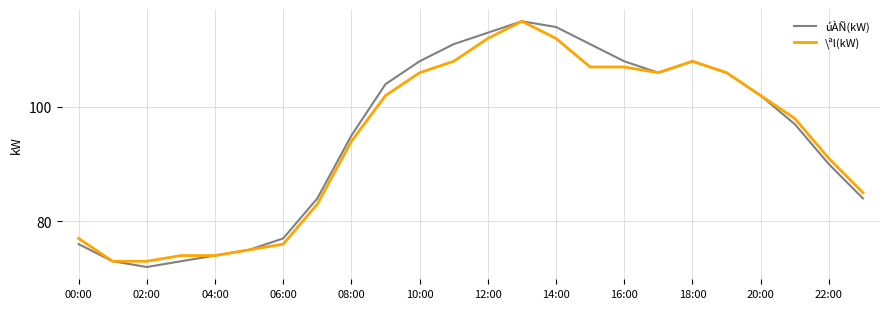

Reading right to left, list all the values displayed in this chart.

úÀÑ(kW): 84	90	97	102	106	108	106	108	111	114	115	113	111	108	104	95	84	77	75	74	73	72	73	76
\ªl(kW): 85	91	98	102	106	108	106	107	107	112	115	112	108	106	102	94	83	76	75	74	74	73	73	77